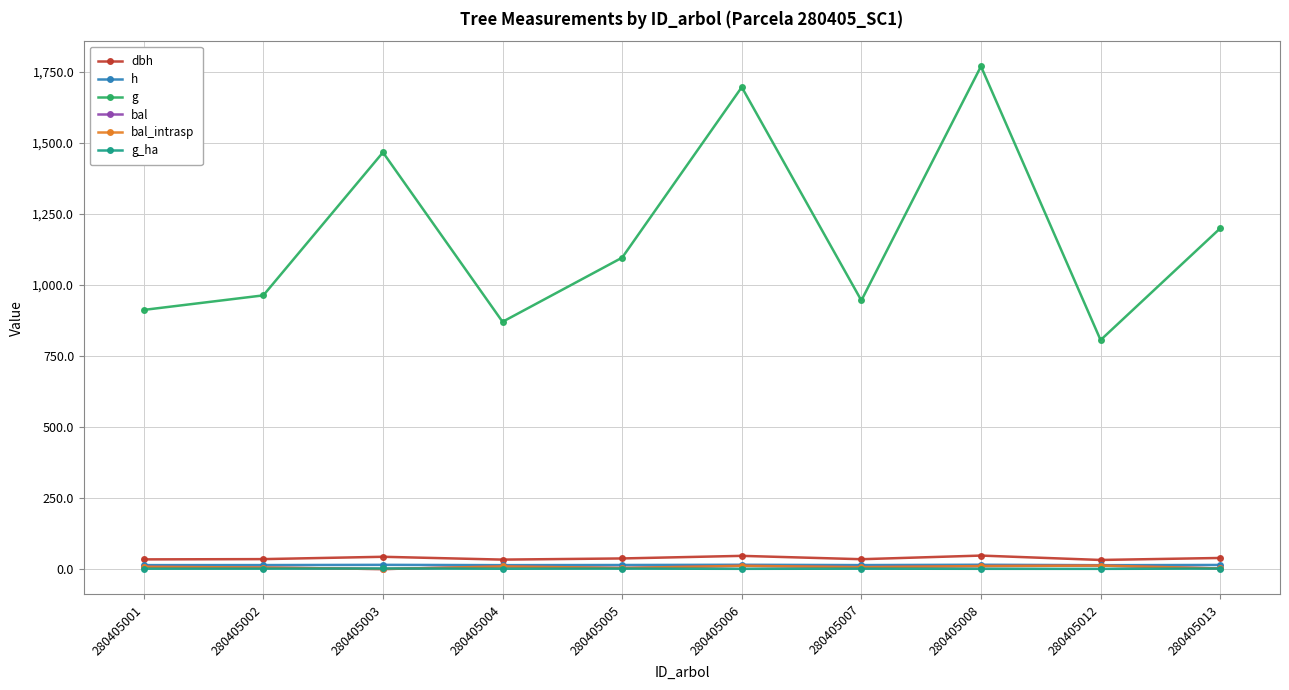

Does the chart have visible grid lines?

Yes